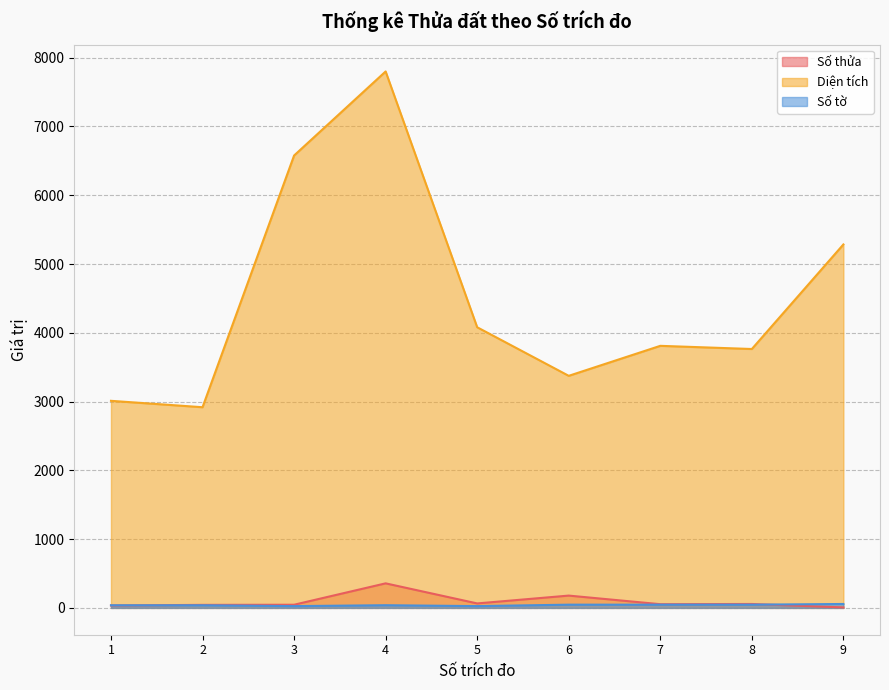

What is the sum of all Số tờ values?

365.0